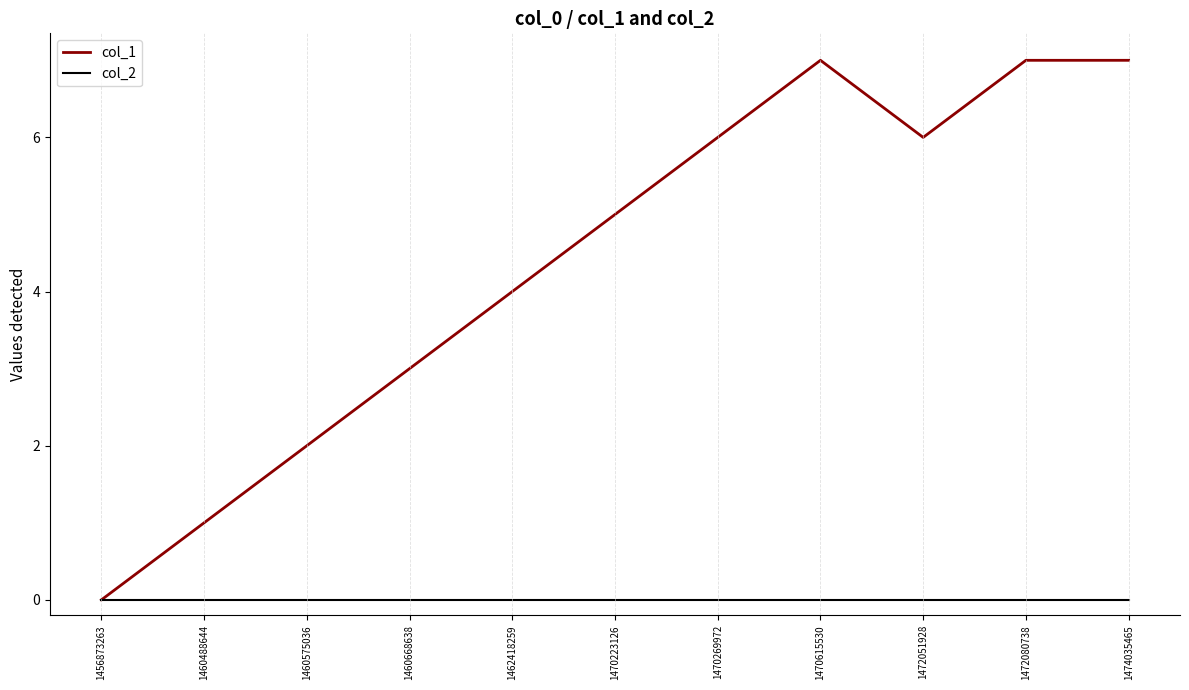

Which series has the largest total across all categories?

col_1